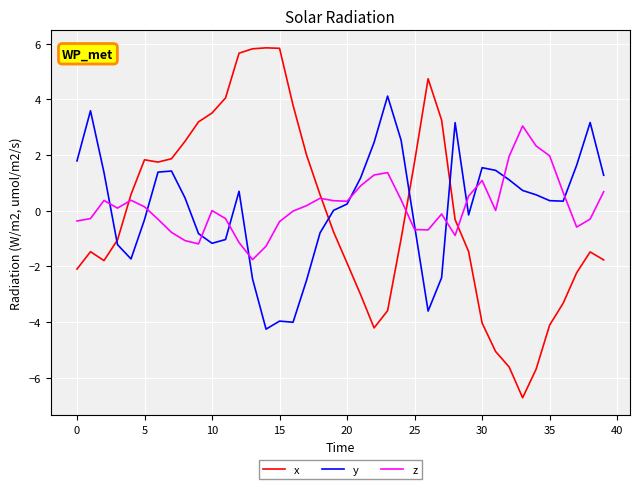

How many times do x and y cross each other?

4